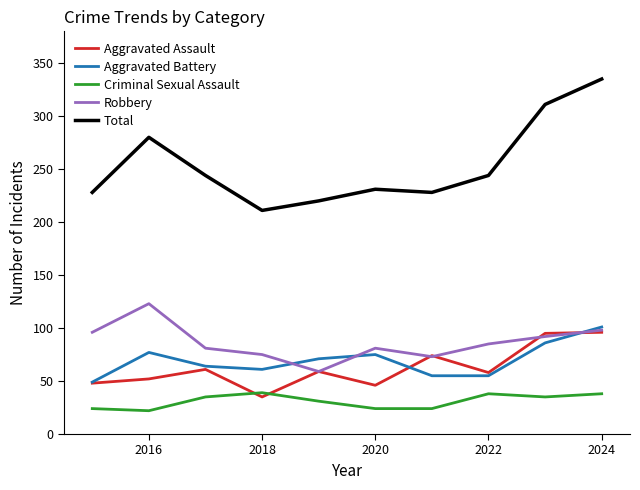

Which series has the largest range (max minus min)?

Total